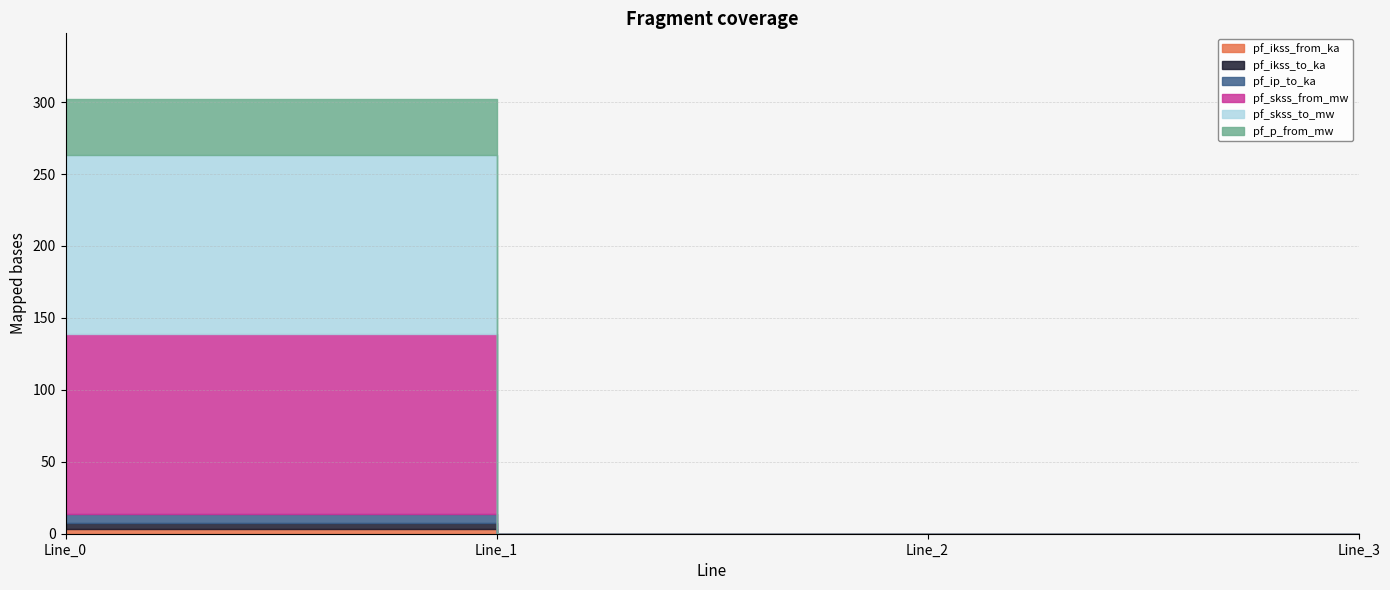

Reading left to right, extract all data points from this chart.

pf_ikss_from_ka: 3.6	0.0	0.0	0.0
pf_ikss_to_ka: 3.6	0.0	0.0	0.0
pf_ip_to_ka: 6.8	0.0	0.0	0.0
pf_skss_from_mw: 124.8	0.0	0.0	0.0
pf_skss_to_mw: 124.8	0.0	0.0	0.0
pf_p_from_mw: 38.9	0.0	0.0	0.0